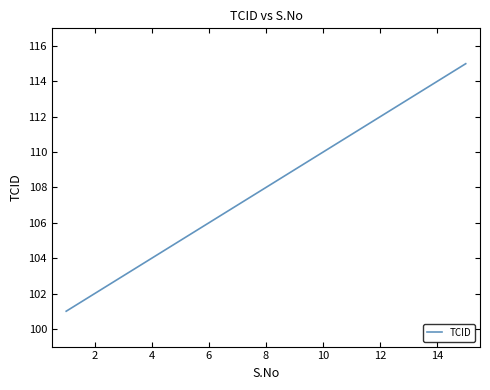

What is the maximum value shown in the chart?

115